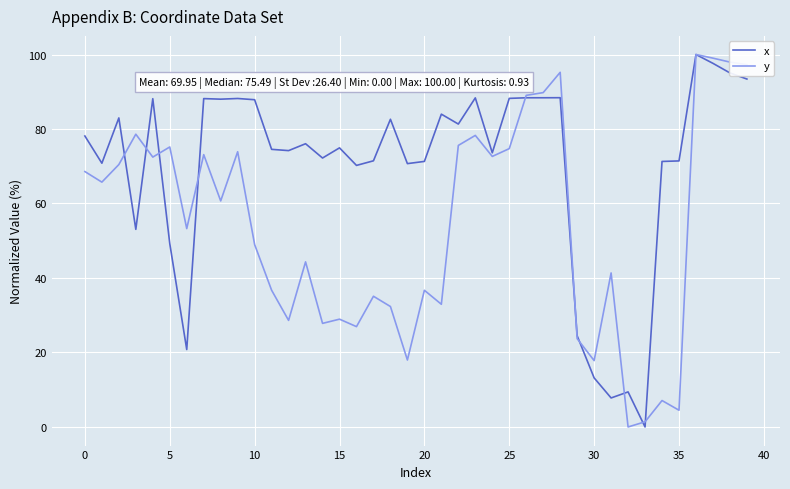

At how many categories does at least one series exceed 91?

5